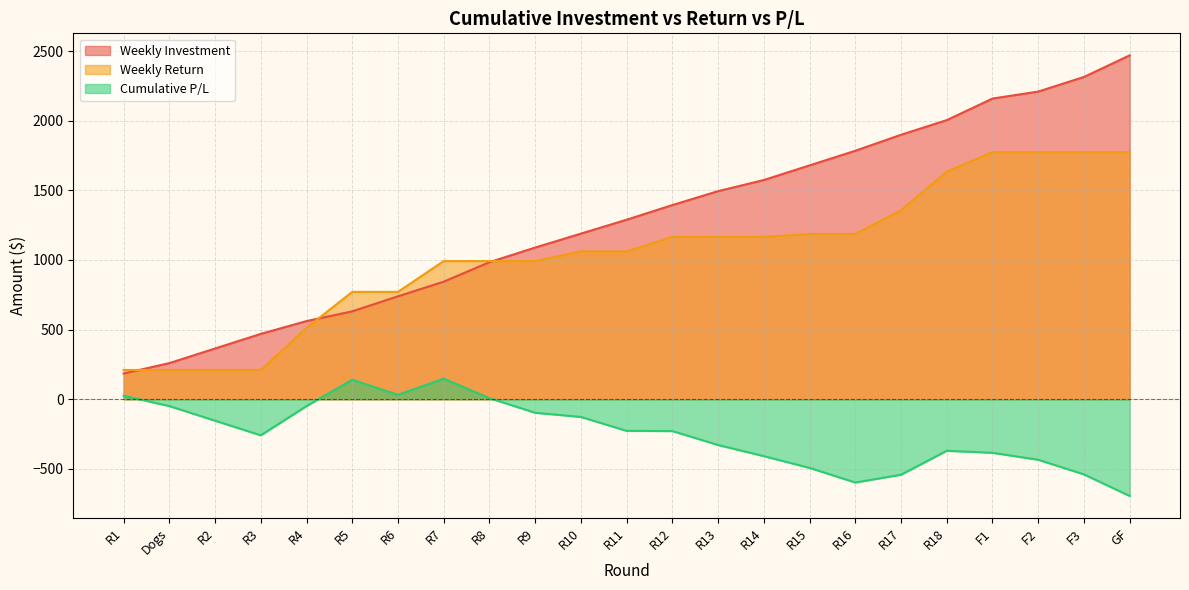

At how many categories does at least one series exceed 2218?

2